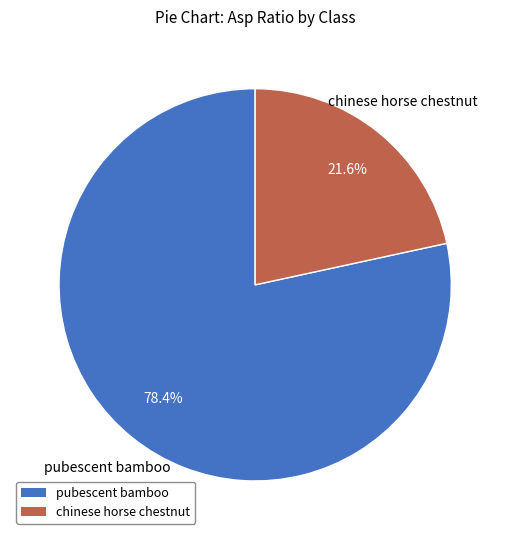

Is chinese horse chestnut the majority of the pie?

No